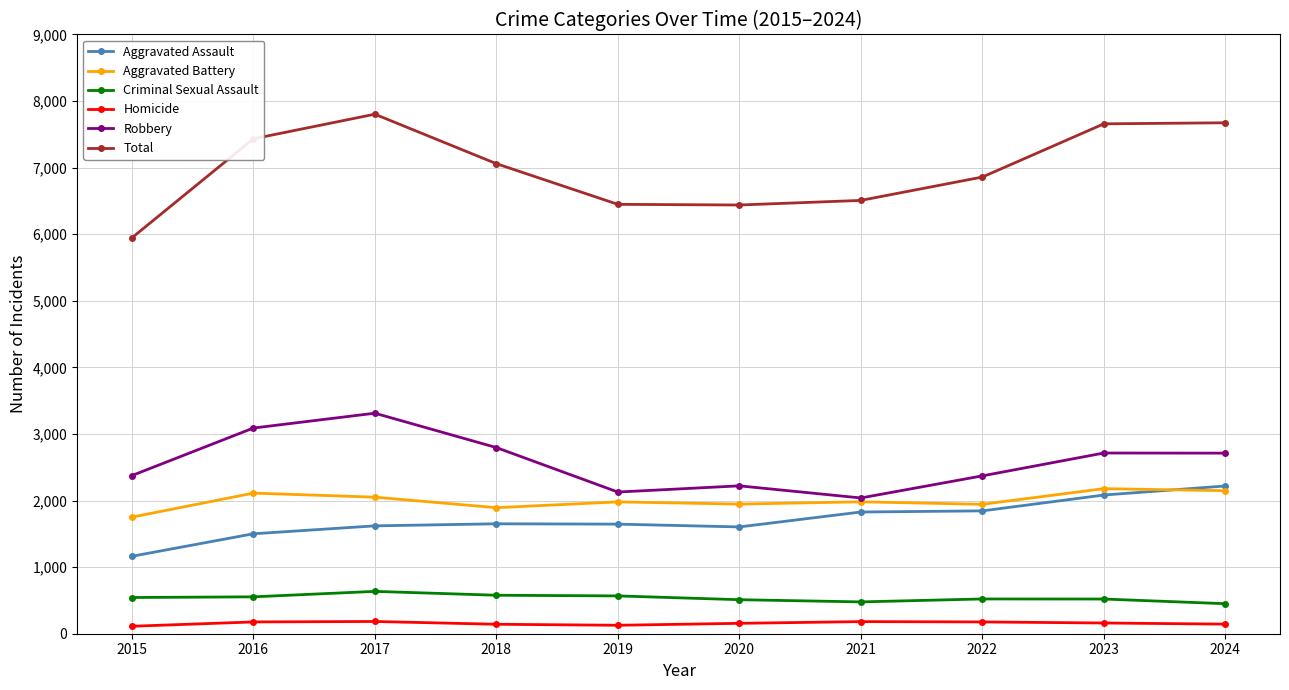

True or false: Homicide and Total cross at least once.

False